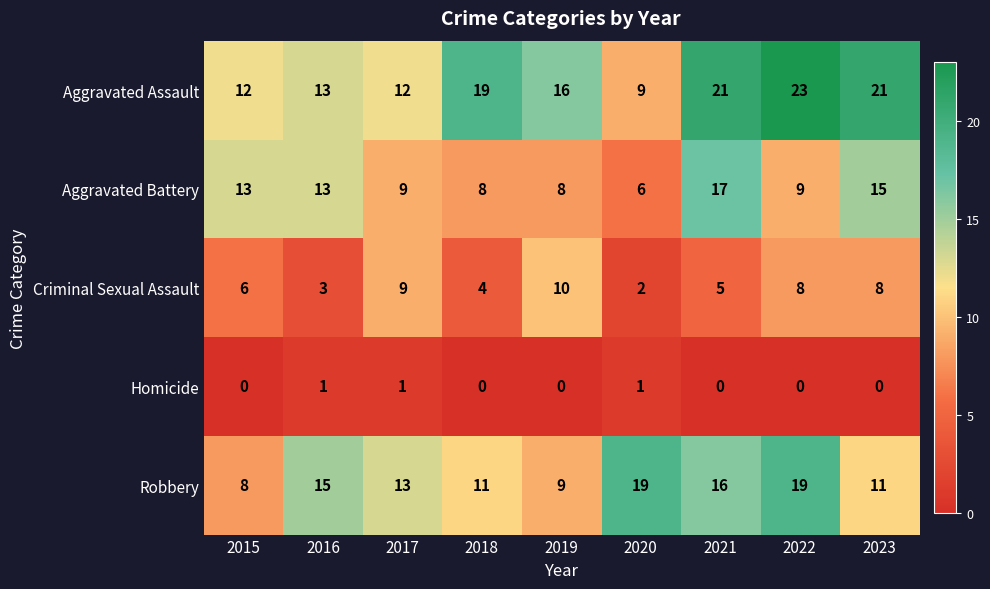

What is the difference between the highest and lowest values at 2020?

18